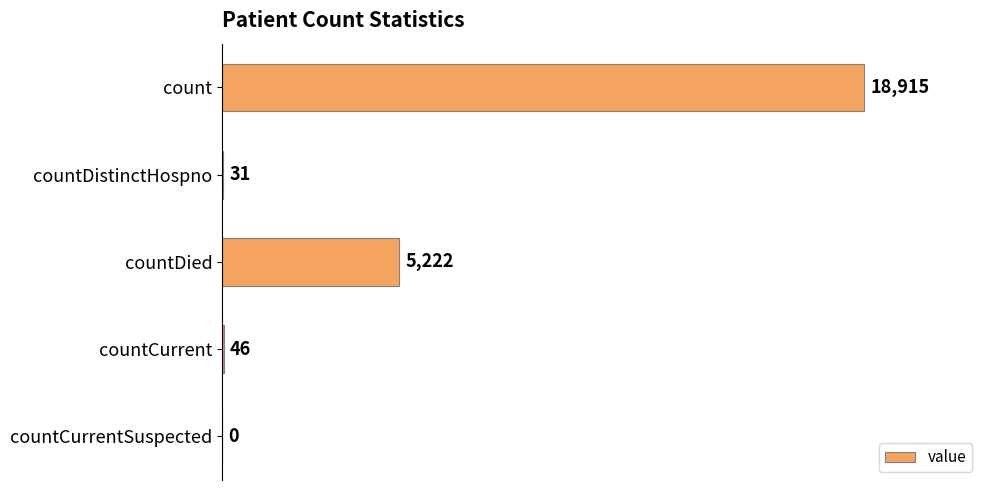

Reading top to bottom, extract all data points from this chart.

count=18915	countDistinctHospno=31	countDied=5222	countCurrent=46	countCurrentSuspected=0